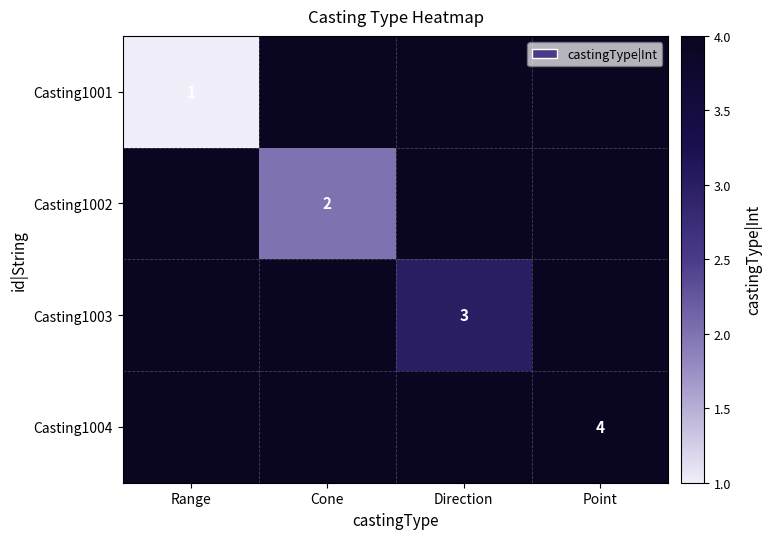

Is it true that Casting1003 equals 4 at Direction?

False